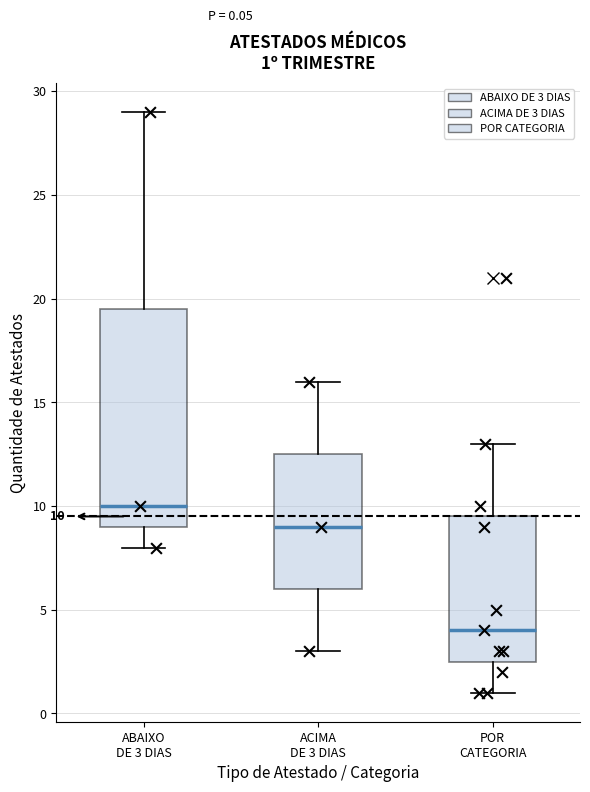

Which box has the highest median line?

ABAIXO DE 3 DIAS